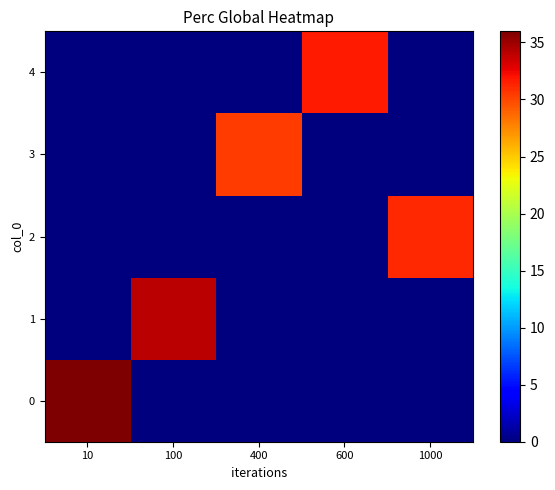

List the series in order of their peak value, highest first.

0, 1, 4, 2, 3